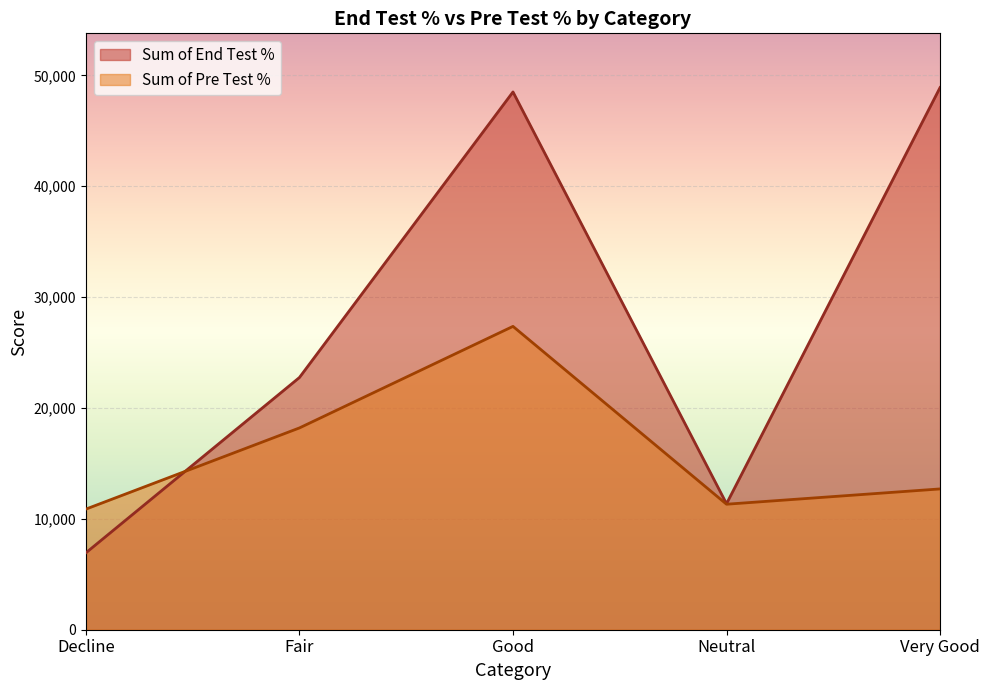

Which category has the highest value in the Sum of End Test % series?

Very Good